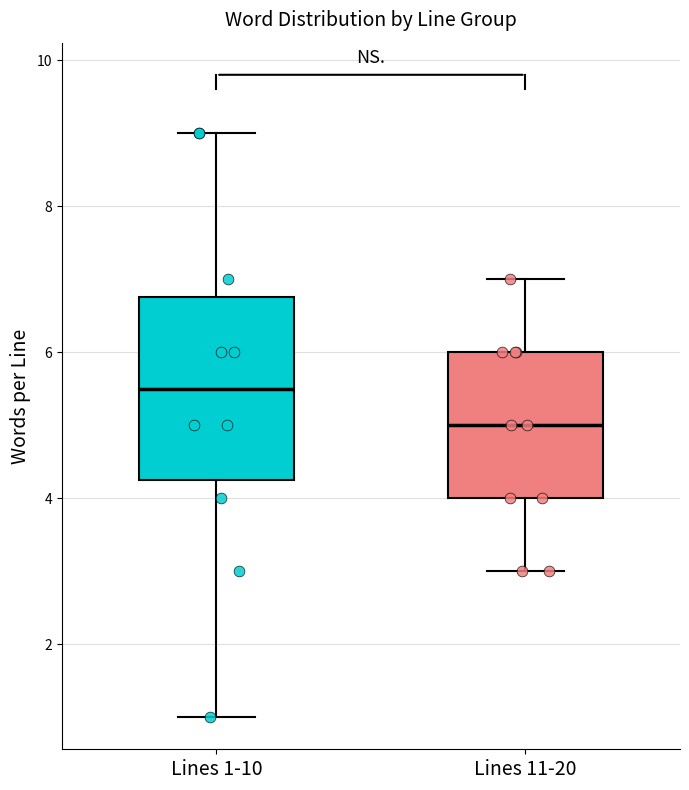

Reading left to right, transcribe this box plot: for each box, give where its median line is, the range the box spans, and where its two whiskers end, as read against the y-axis. The values are not printed on the chart, so give them approximately, as read against the axis.

Lines 1-10: median 5.6, box 4.2 to 6.8, whiskers 1.0 to 9.0
Lines 11-20: median 5.0, box 4.0 to 6.0, whiskers 3.0 to 7.0